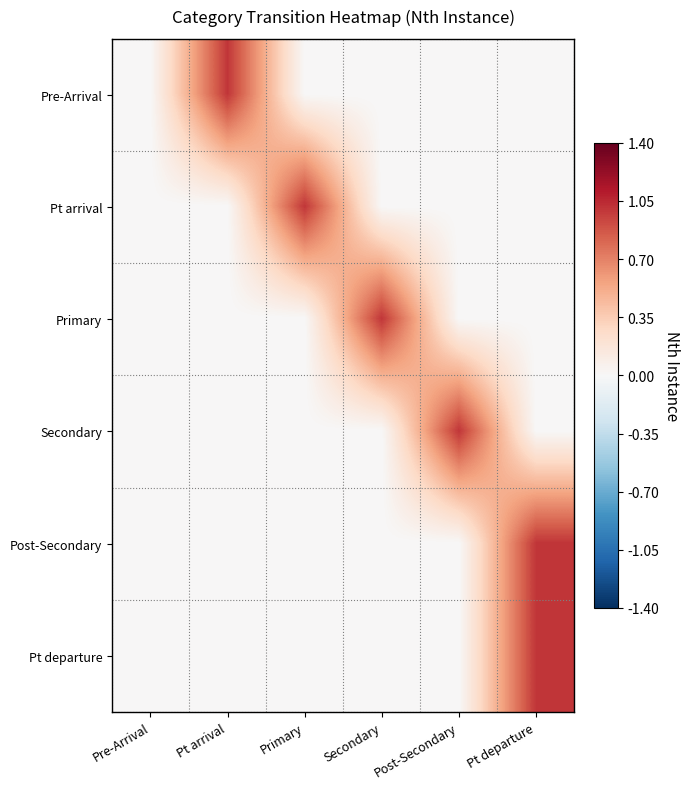

At which category is the sum across all series the highest?

Pt departure